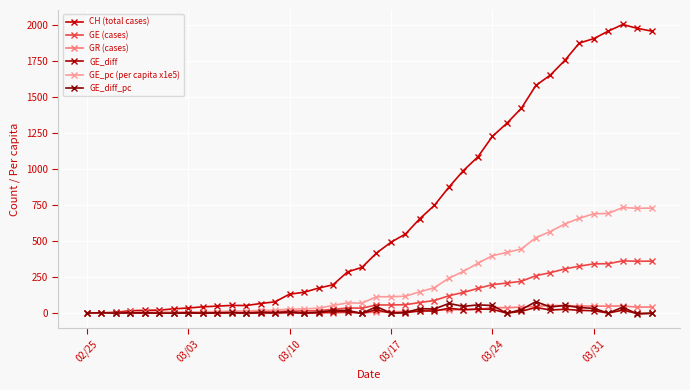

How many intersections are there between GE_diff and GR (cases)?

9